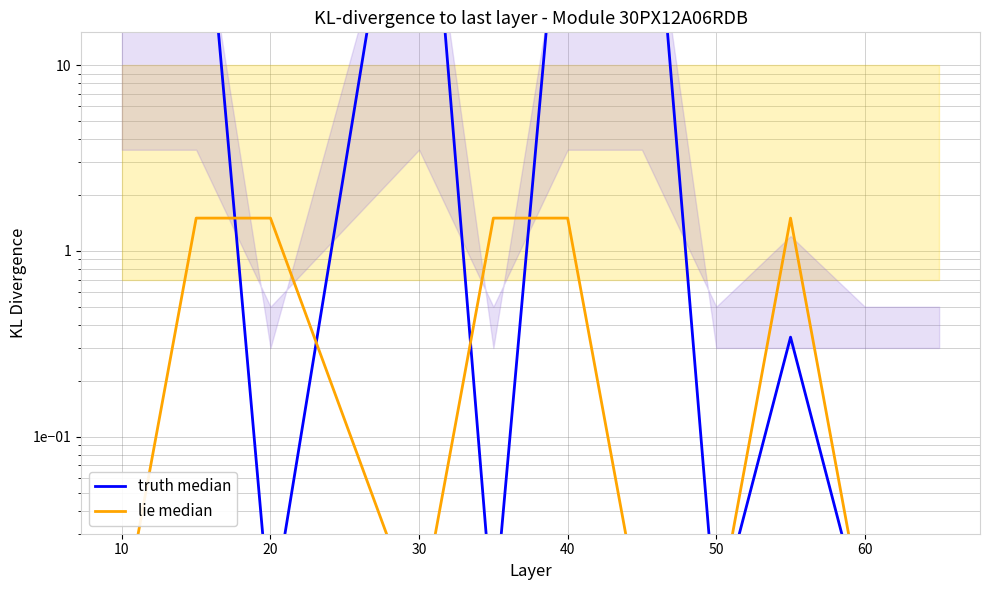

What are all the series names shown in the legend?

truth median, lie median